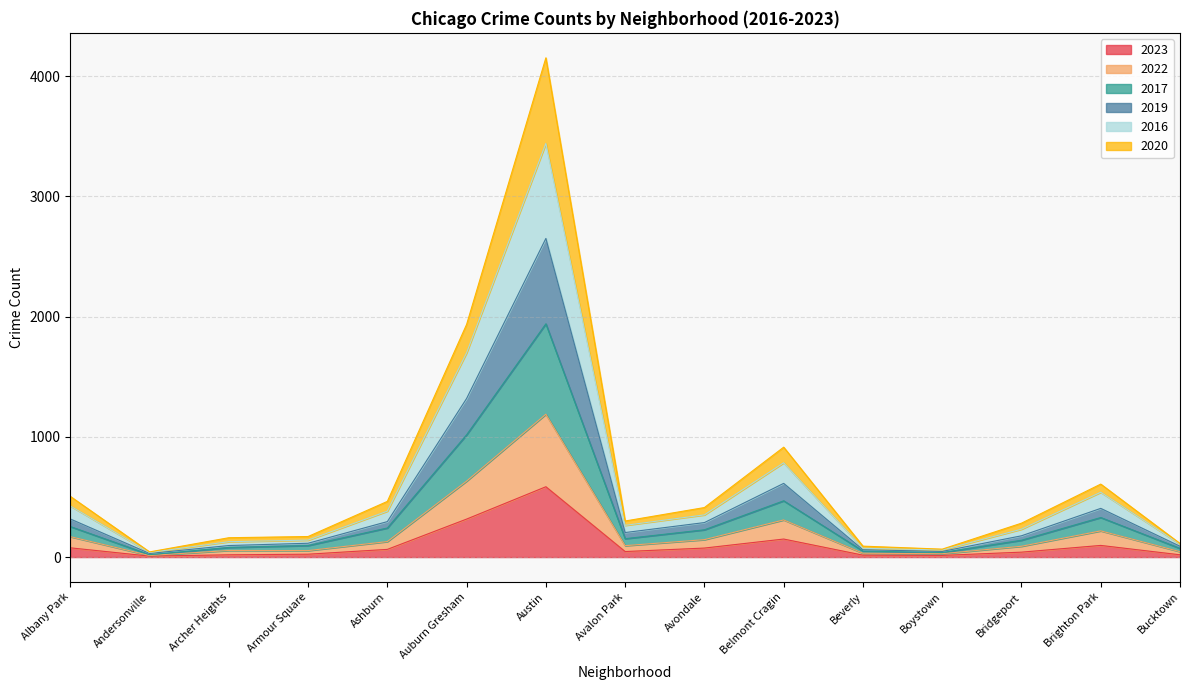

True or false: 2019 and 2020 intersect in this chart.

False